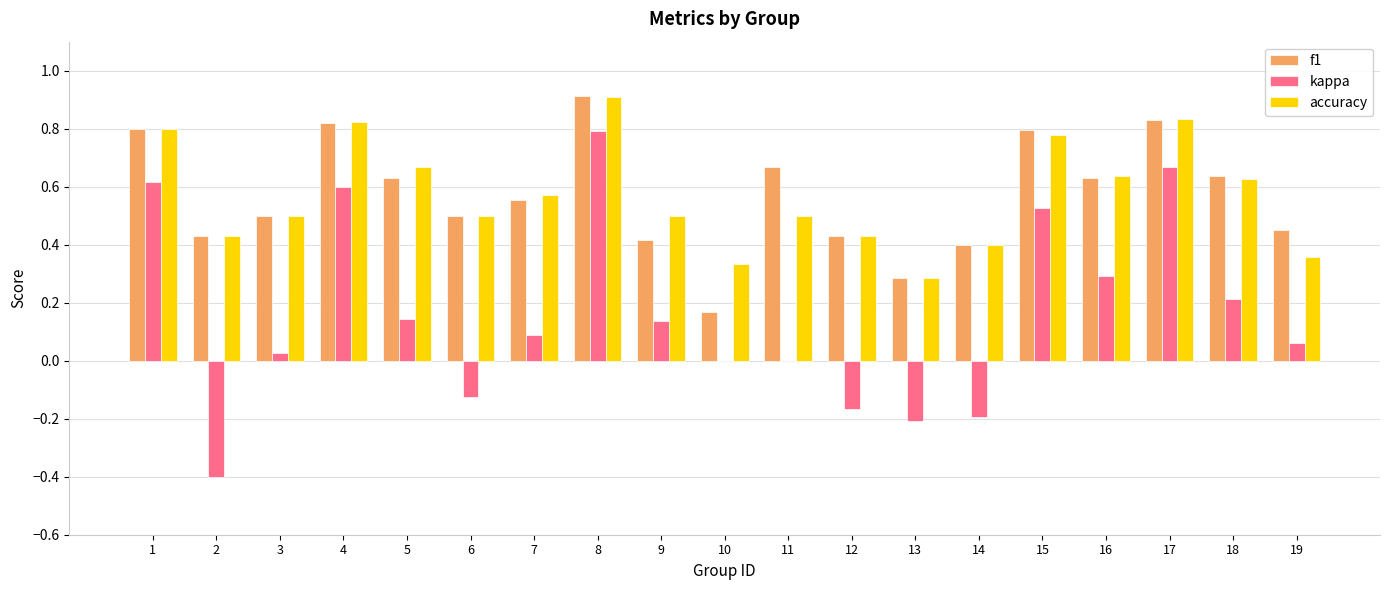

Are the bars horizontal?

No